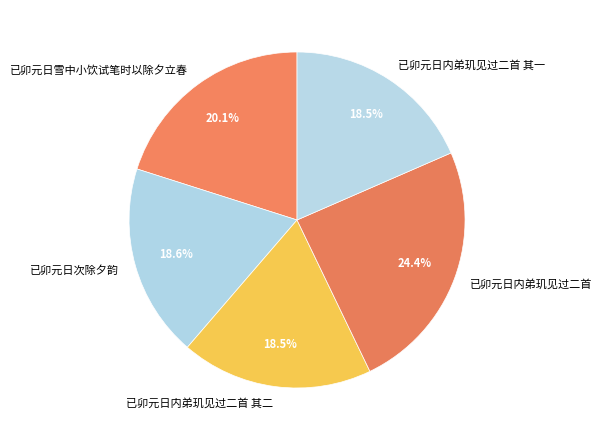

Which slice is the largest?

已卯元日内弟玑见过二首